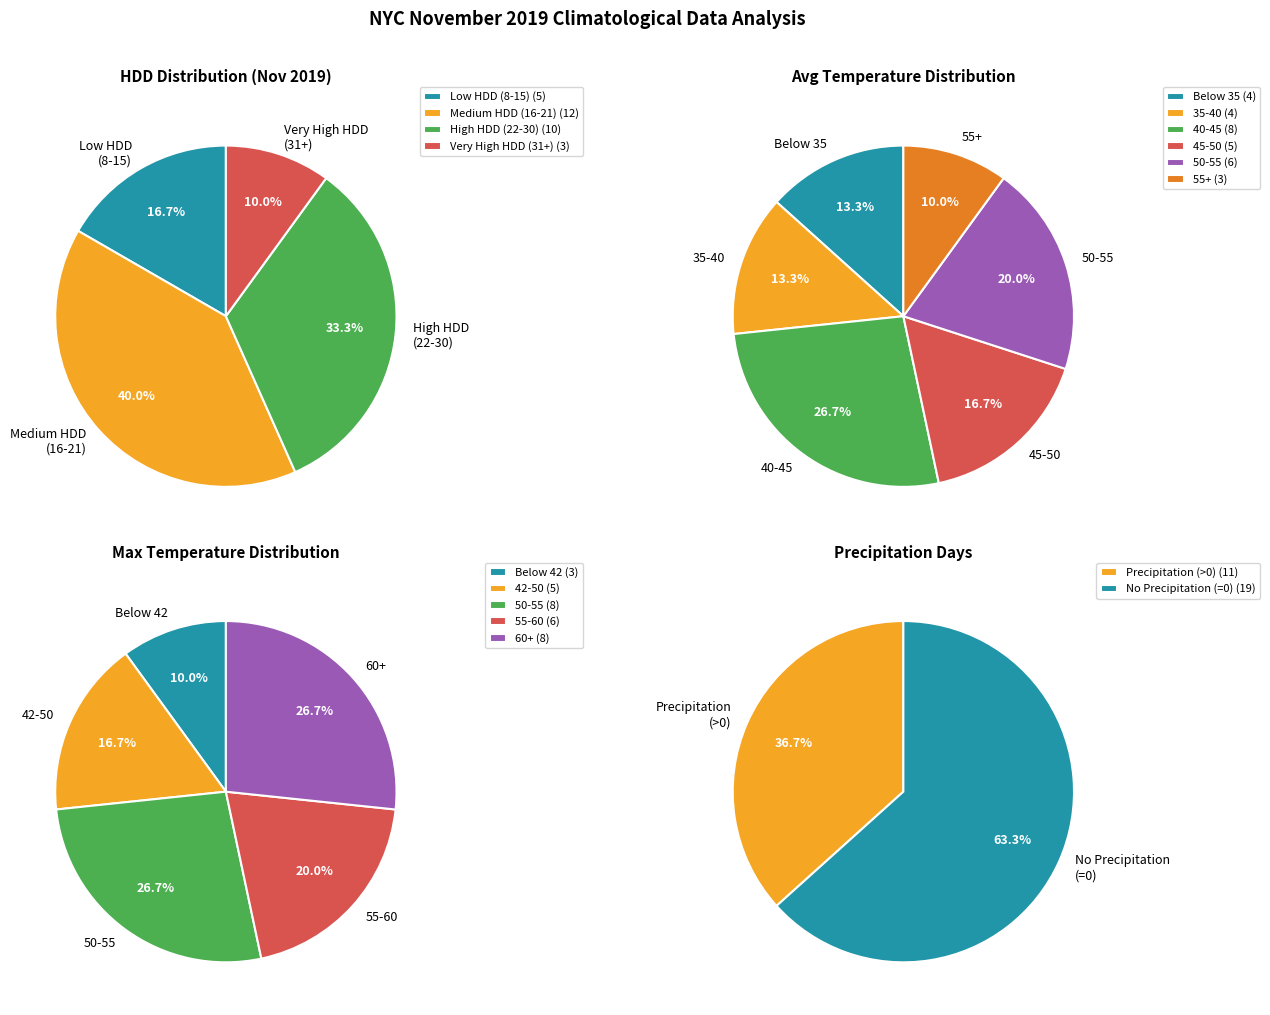

Does any single category account for the majority?

No